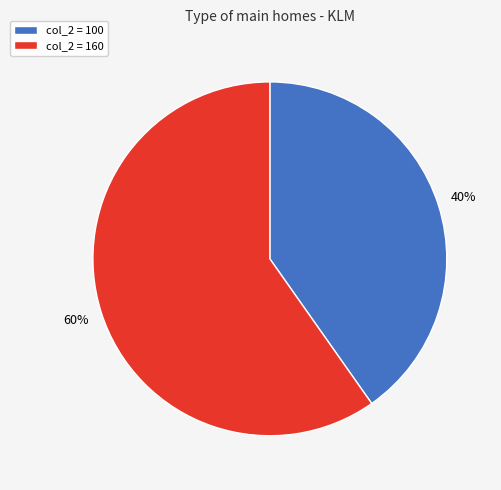

Which slice represents more than half of the pie?

col_2 = 160